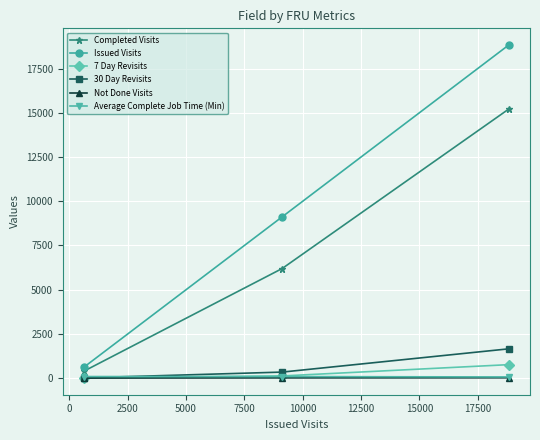

How many categories are shown in the chart?

3